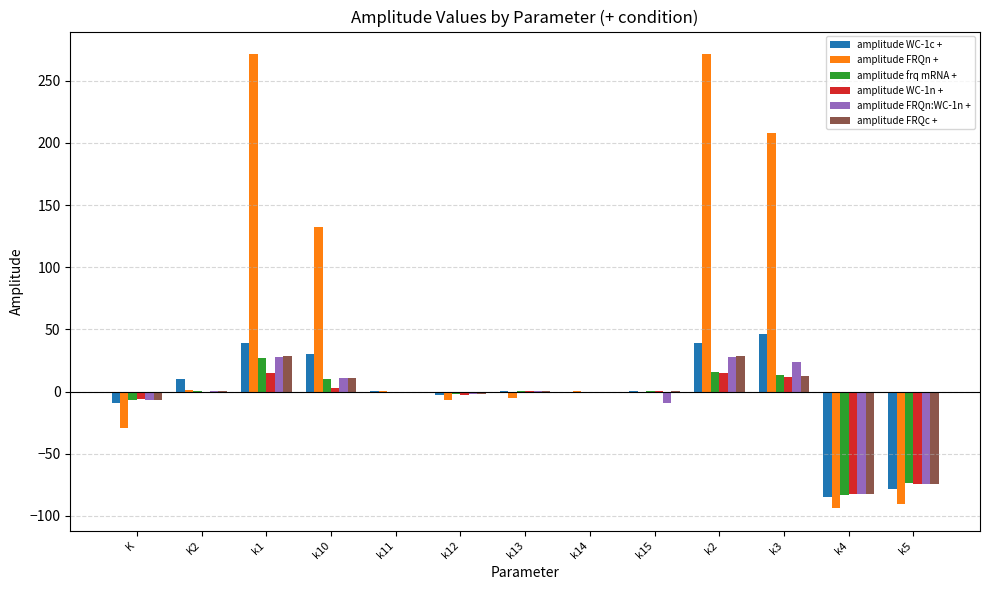

What value does the amplitude FRQn + series have at k12?

-6.6